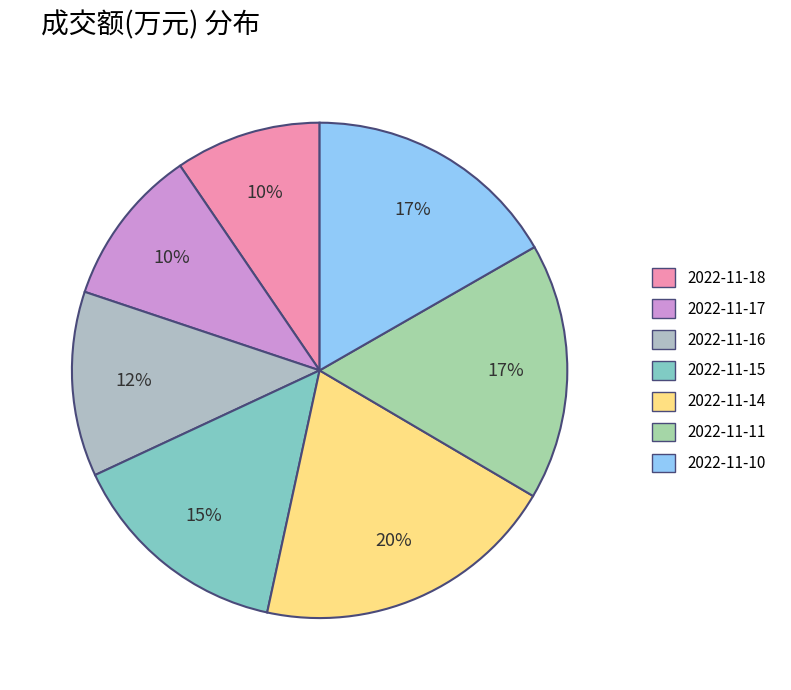

Is the sum of 2022-11-10 and 2022-11-16 greater than half?

No